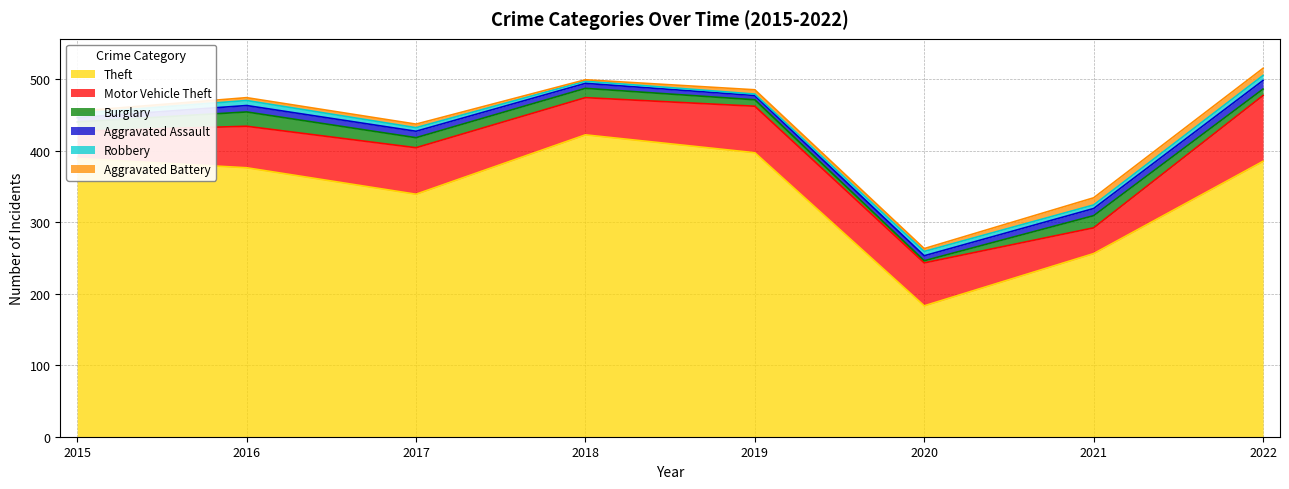

What is the average value of the Aggravated Battery series?

6